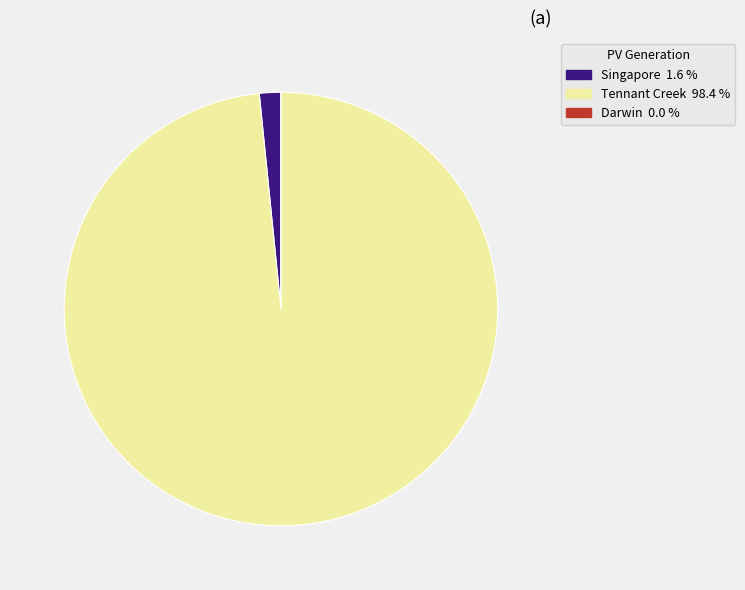

Is Tennant Creek the majority of the pie?

Yes